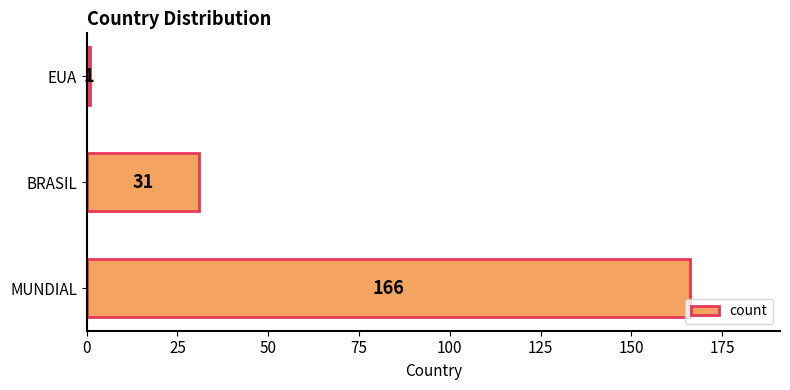

Rank the categories by value from highest to lowest.

MUNDIAL, BRASIL, EUA